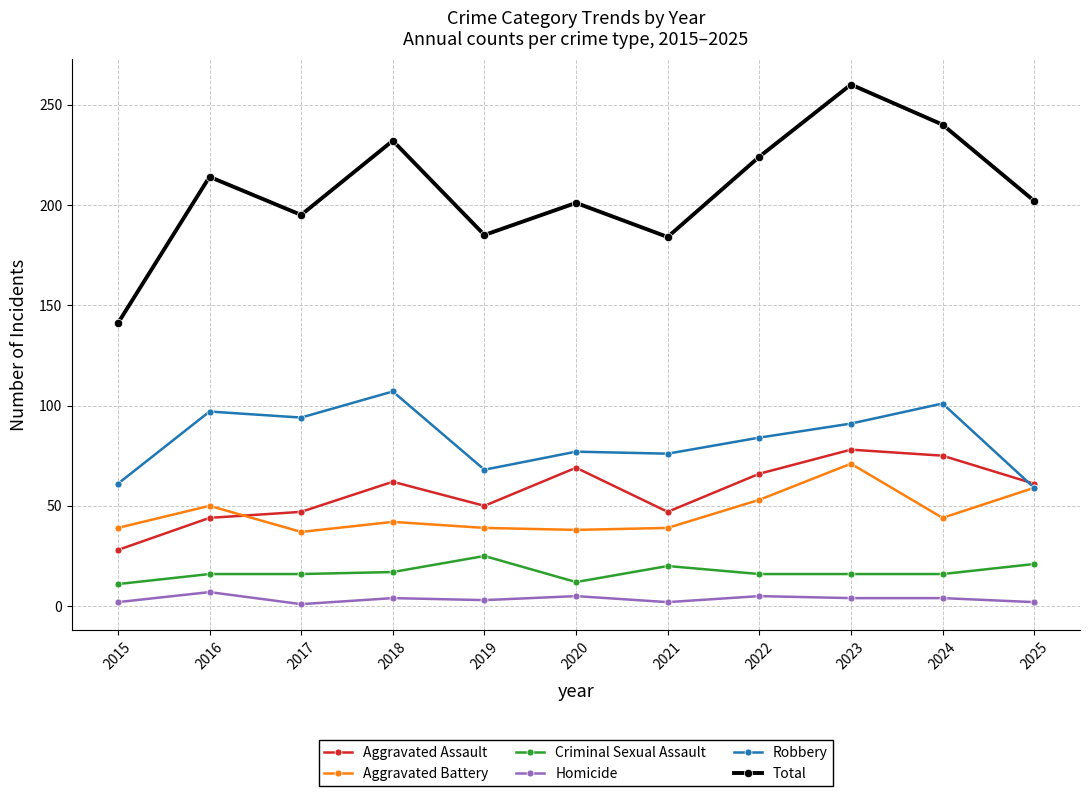

At how many categories does at least one series exceed 76?

11